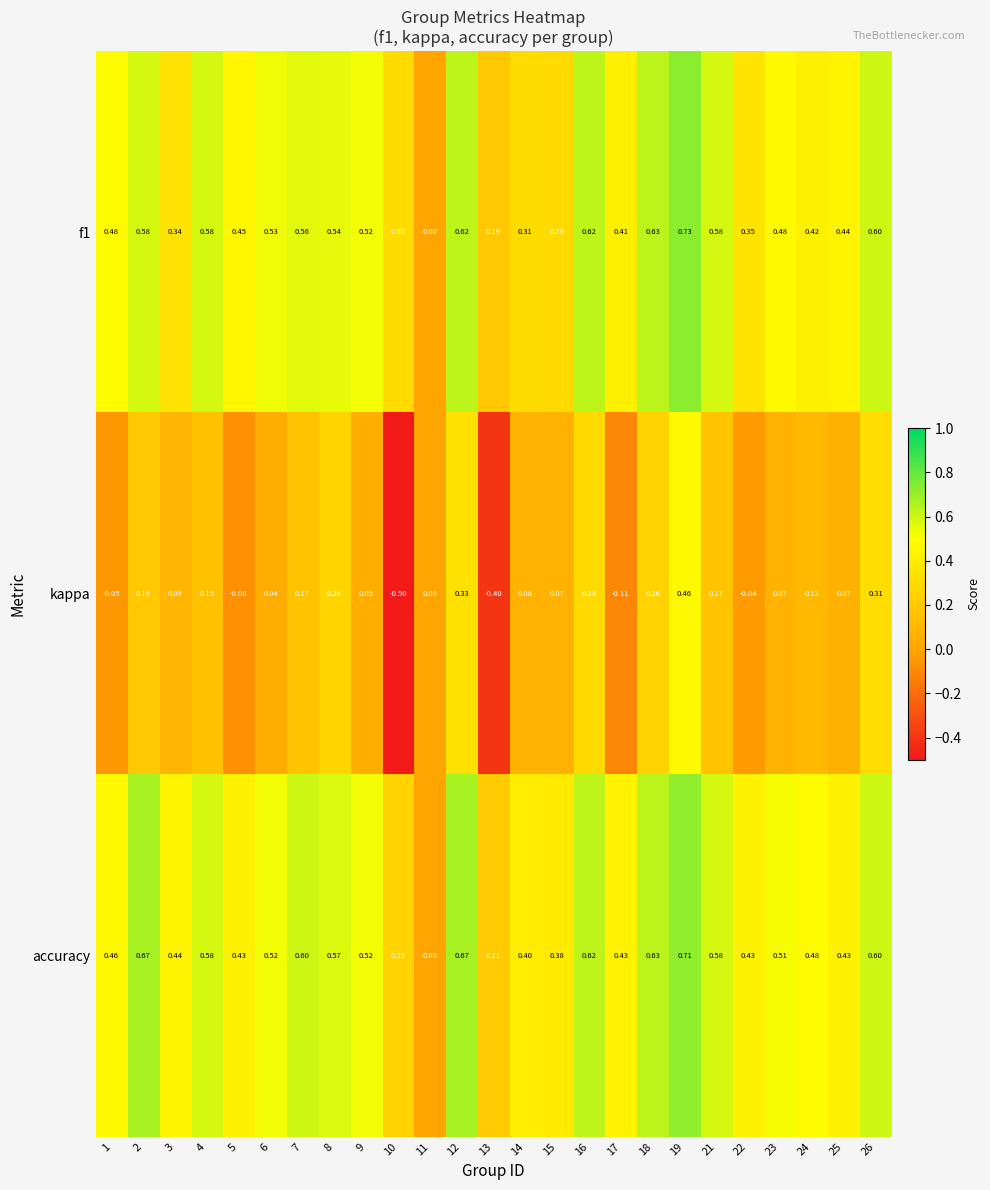

Is the value of f1 at 10 greater than the value of kappa at 14?

Yes